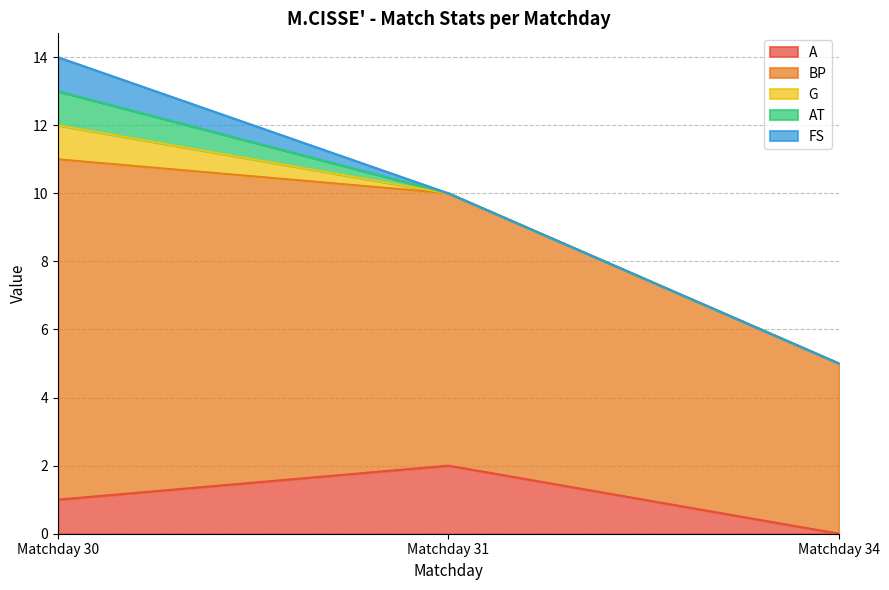

What is the total value across all series at Matchday 31?

10